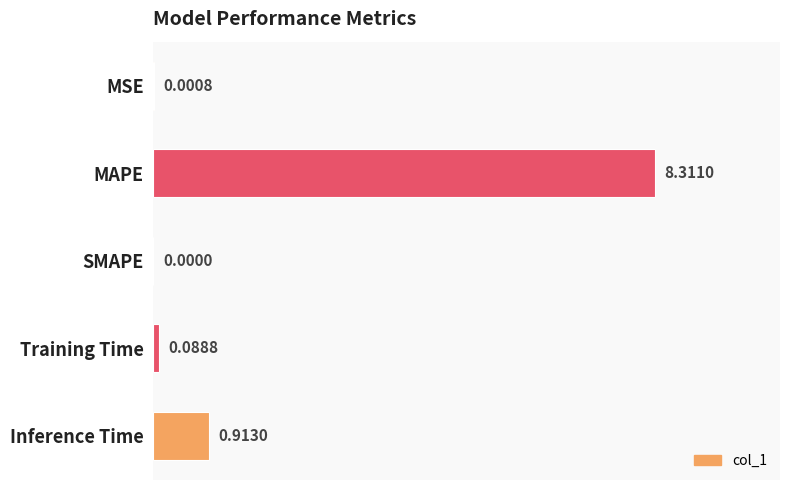

What is the sum of all values?

9.3